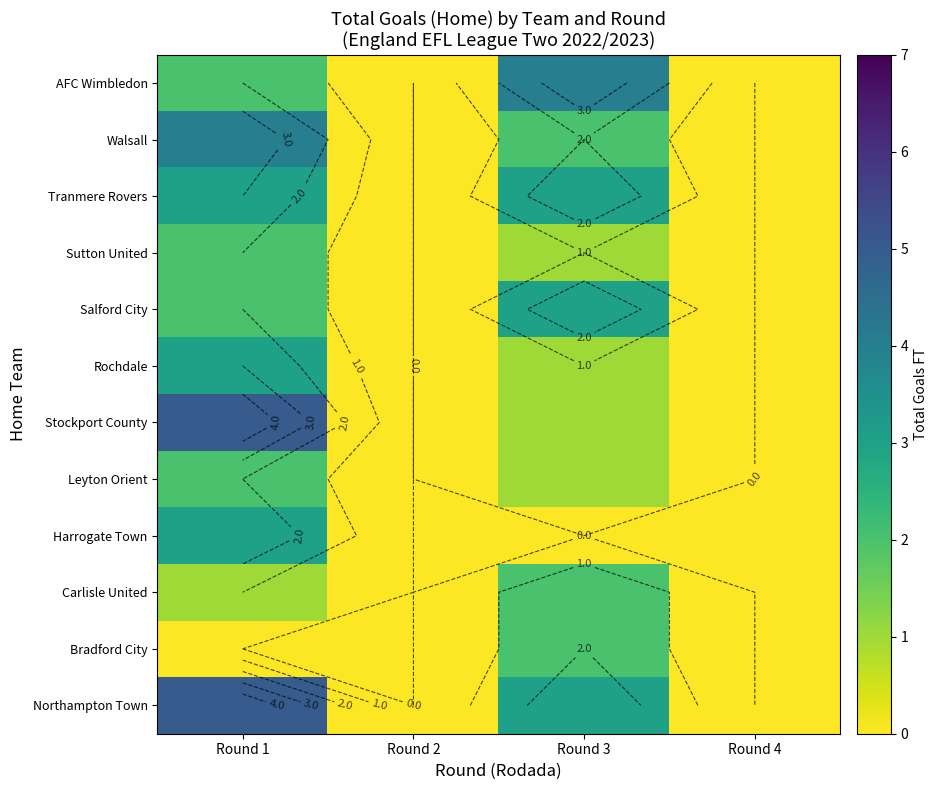

Is the value of AFC Wimbledon at Round 3 greater than the value of Northampton Town at Round 2?

Yes